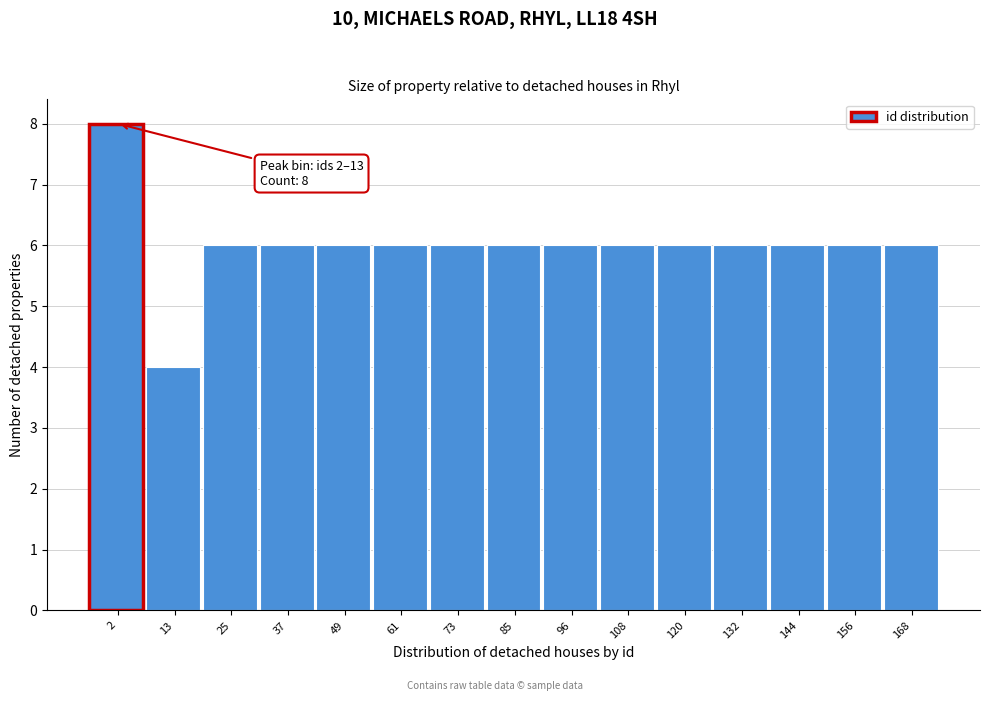

Reading left to right, what are all the values shown in this chart?

8	4	6	6	6	6	6	6	6	6	6	6	6	6	6